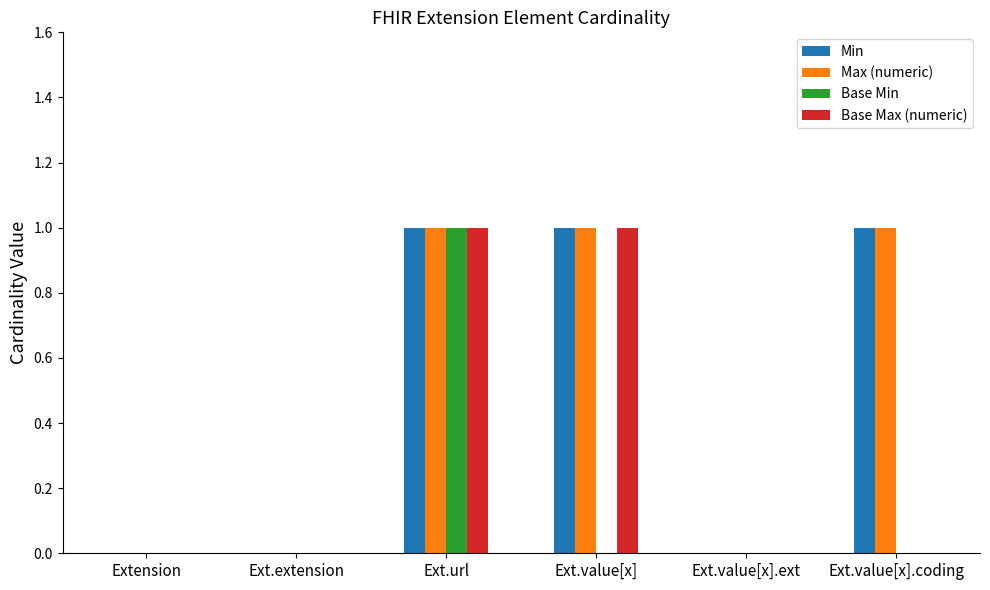

The value of Min at Ext.value[x].coding is 1. True or false?

True